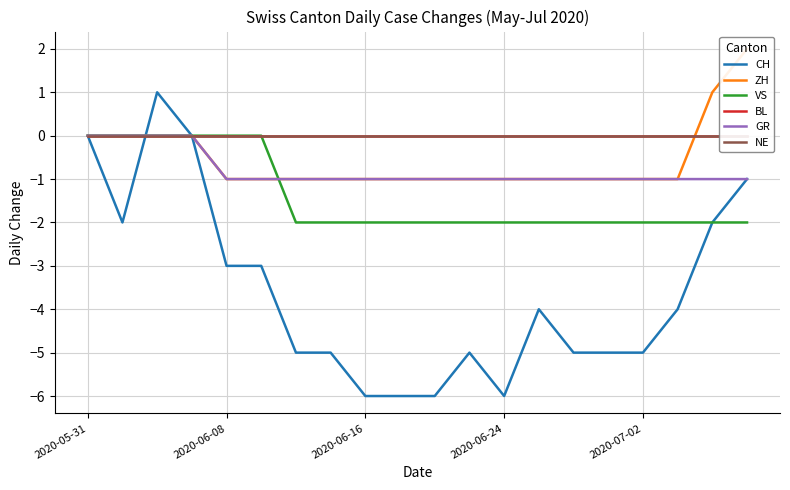

Reading right to left, extract all data points from this chart.

CH: -1	-2	-4	-5	-5	-5	-4	-6	-5	-6	-6	-6	-5	-5	-3	-3	0	1	-2	0
ZH: 2	1	-1	-1	-1	-1	-1	-1	-1	-1	-1	-1	-1	-1	-1	-1	0	0	0	0
VS: -2	-2	-2	-2	-2	-2	-2	-2	-2	-2	-2	-2	-2	-2	0	0	0	0	0	0
BL: 0	0	0	0	0	0	0	0	0	0	0	0	0	0	0	0	0	0	0	0
GR: -1	-1	-1	-1	-1	-1	-1	-1	-1	-1	-1	-1	-1	-1	-1	-1	0	0	0	0
NE: 0	0	0	0	0	0	0	0	0	0	0	0	0	0	0	0	0	0	0	0